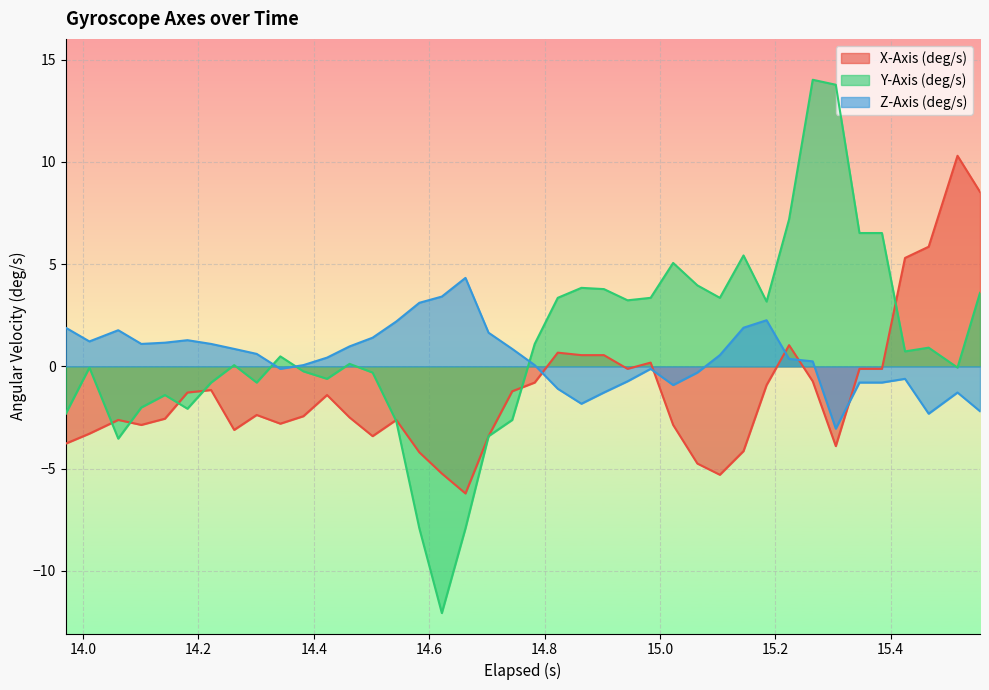

What is the value of the Y-Axis (deg/s) point at the 3rd from the left?

-3.5